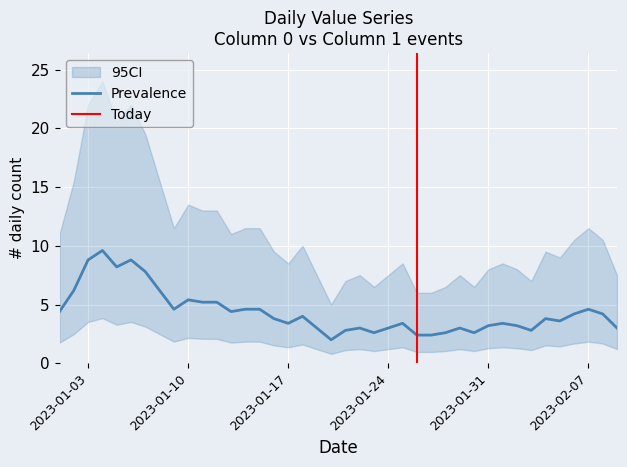

The value of Event at 2023-01-09 is 1. True or false?

False